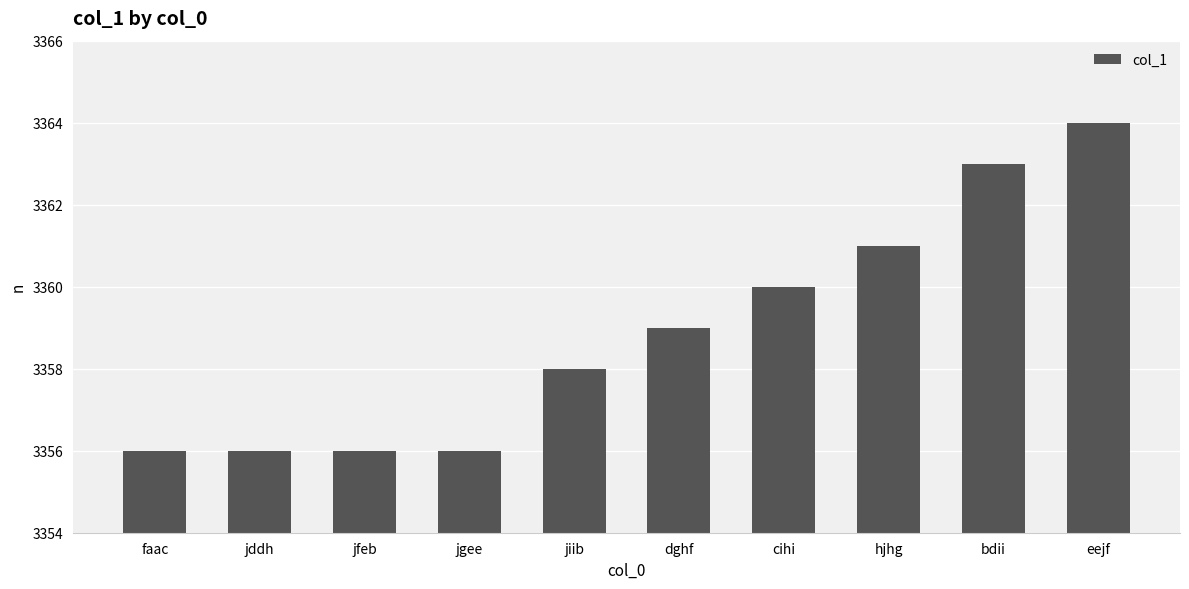

How many bars are there in total?

10